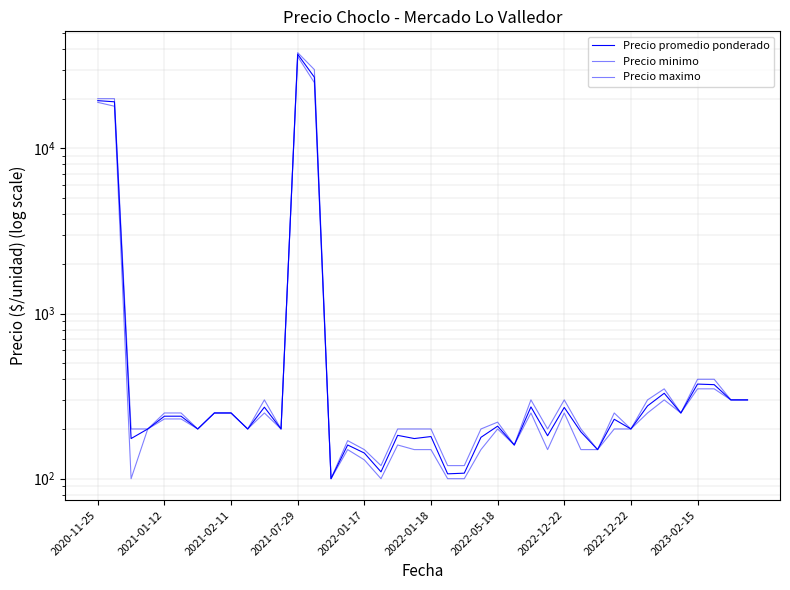

Where is the first local maximum for Precio maximo?

10